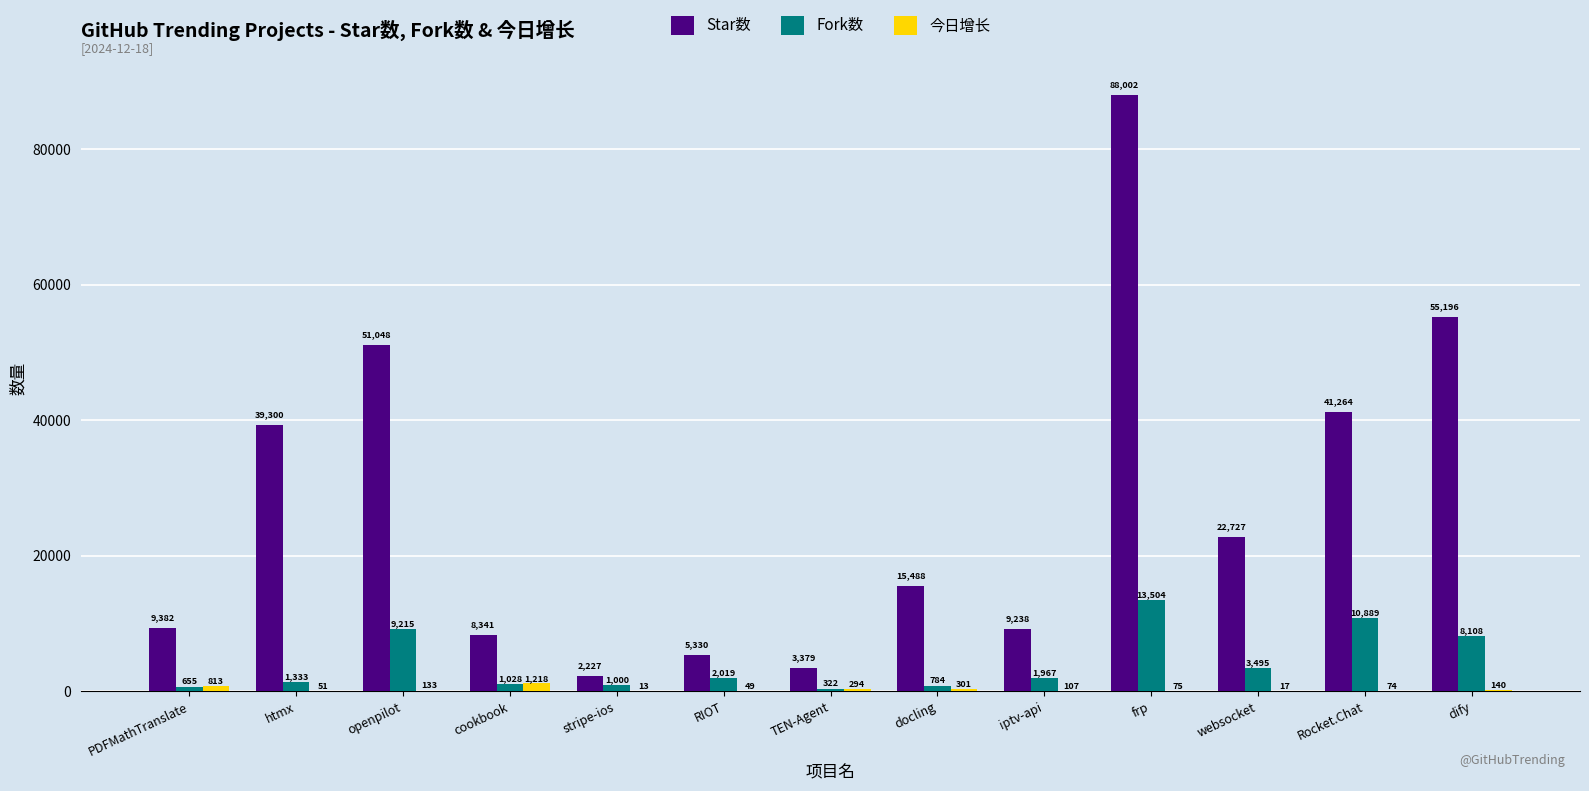

Which series changed the most between htmx and websocket?

Star数